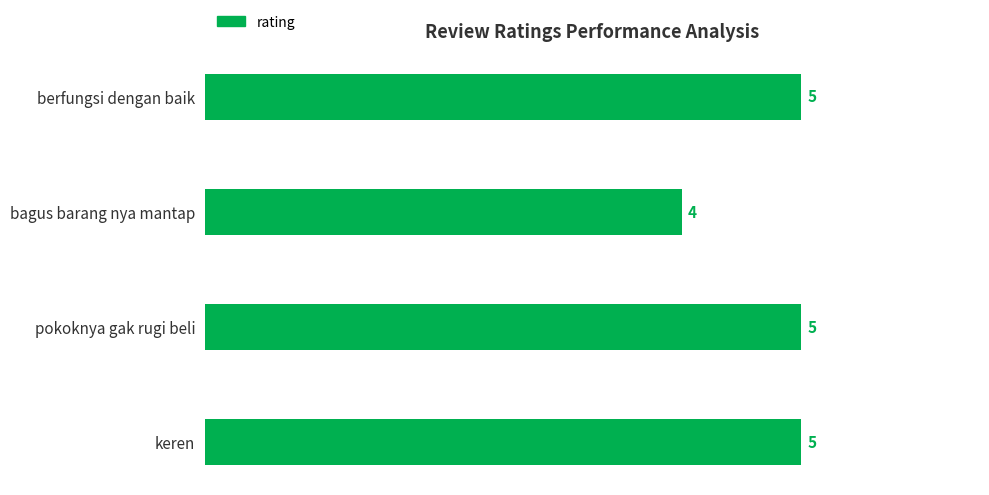

What is the ratio of the value at keren to the value at berfungsi dengan baik?

1.0